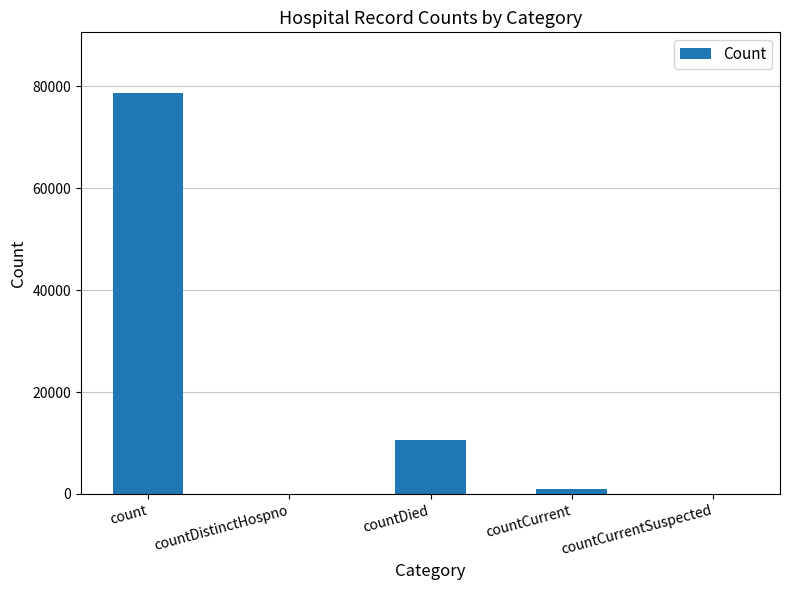

What is the maximum value shown in the chart?

78734